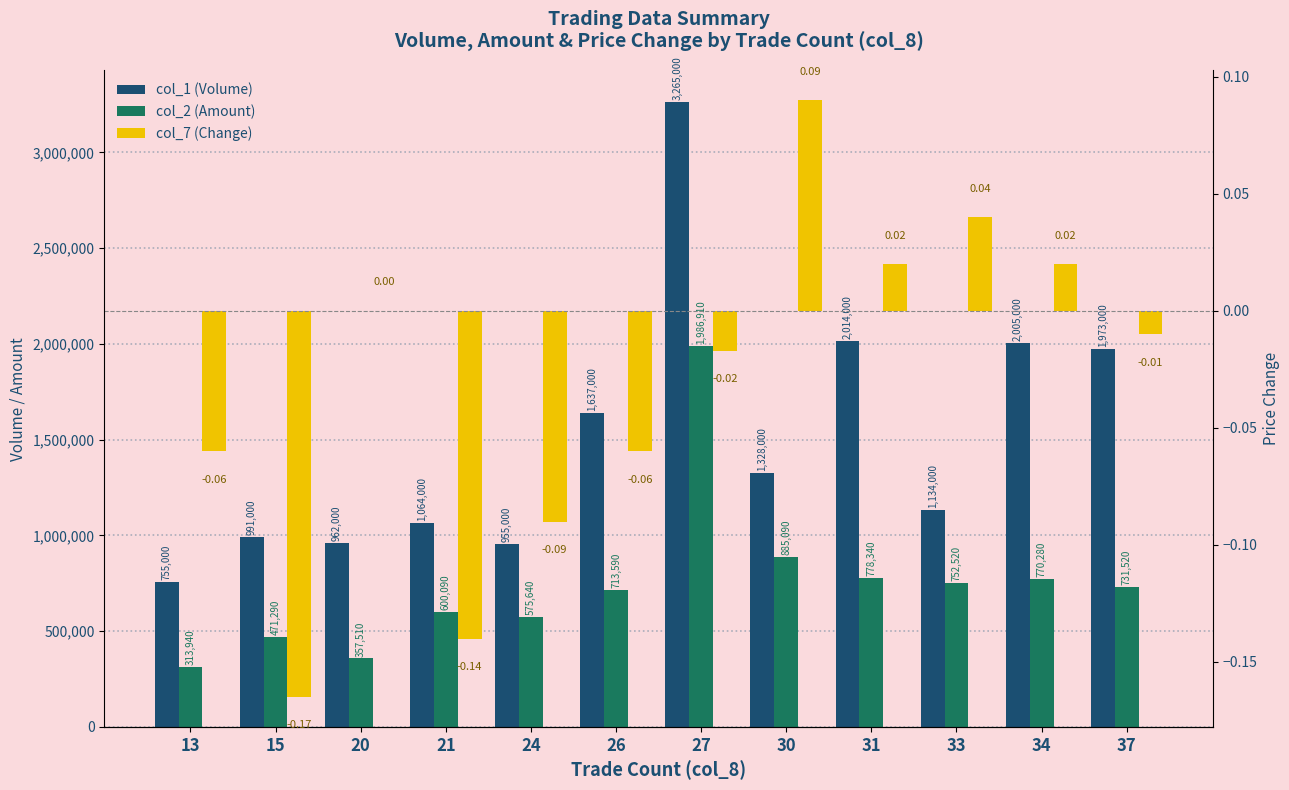

How many groups of bars are there?

12